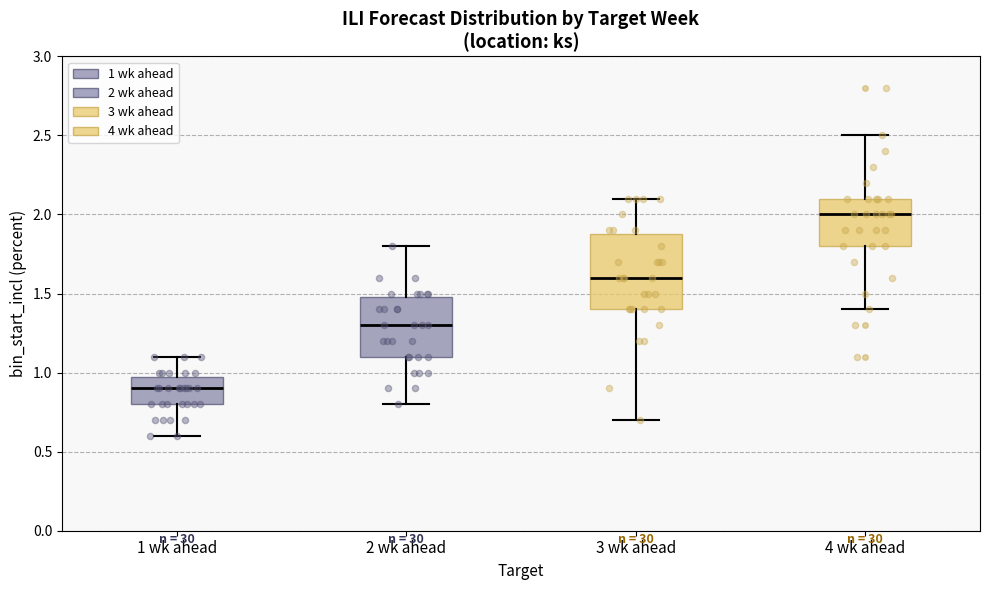

Reading left to right, transcribe this box plot: for each box, give where its median line is, the range the box spans, and where its two whiskers end, as read against the y-axis. The values are not printed on the chart, so give them approximately, as read against the axis.

1 wk ahead: median 0.9, box 0.8 to 1.0, whiskers 0.6 to 1.1
2 wk ahead: median 1.3, box 1.1 to 1.5, whiskers 0.8 to 1.8
3 wk ahead: median 1.6, box 1.4 to 1.9, whiskers 0.7 to 2.1
4 wk ahead: median 2.0, box 1.8 to 2.1, whiskers 1.4 to 2.5